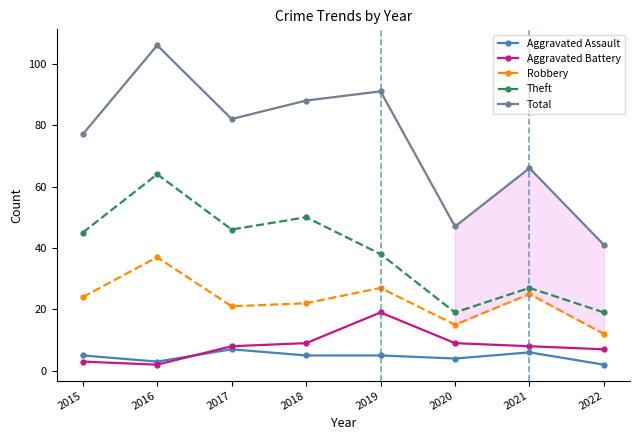

True or false: Total and Aggravated Assault intersect in this chart.

False